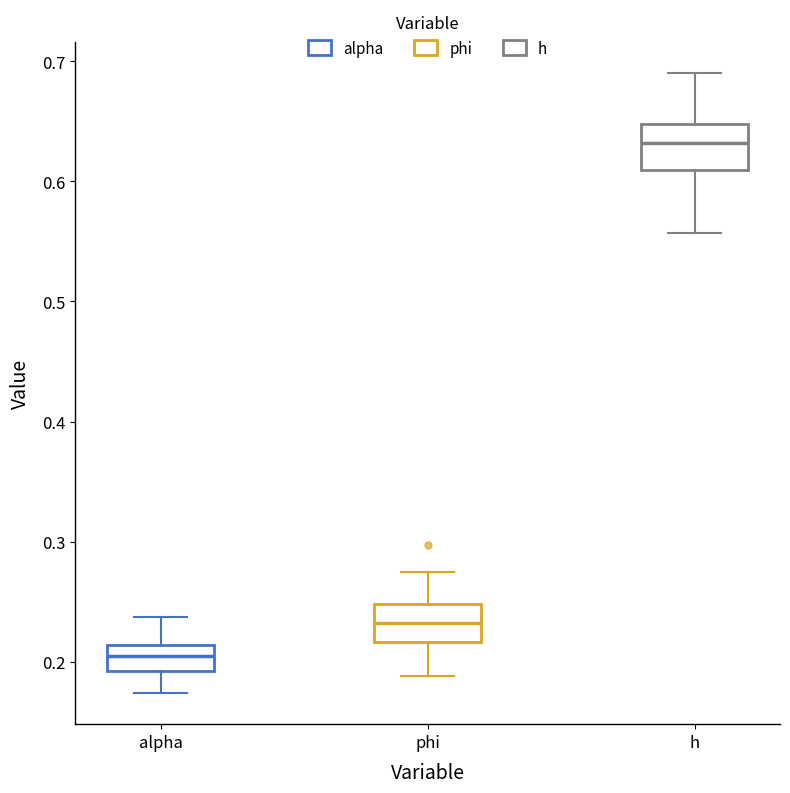

Reading left to right, transcribe this box plot: for each box, give where its median line is, the range the box spans, and where its two whiskers end, as read against the y-axis. The values are not printed on the chart, so give them approximately, as read against the axis.

alpha: median 0.20, box 0.19 to 0.21, whiskers 0.17 to 0.24
phi: median 0.23, box 0.22 to 0.25, whiskers 0.19 to 0.28
h: median 0.63, box 0.61 to 0.65, whiskers 0.56 to 0.69